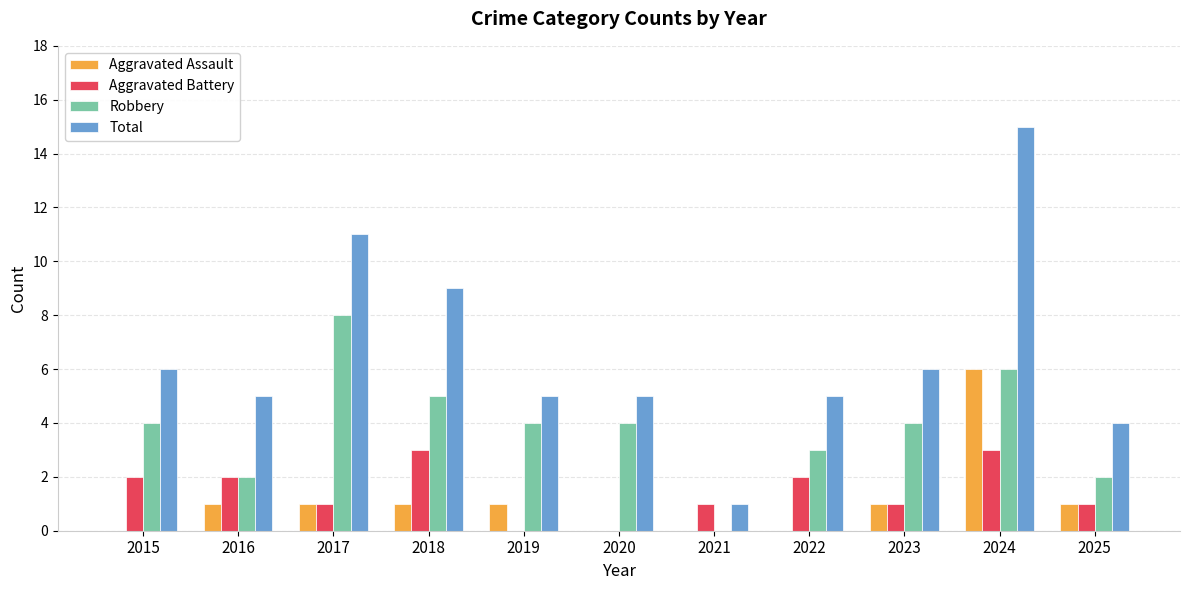

Which series has the widest spread of values?

Total